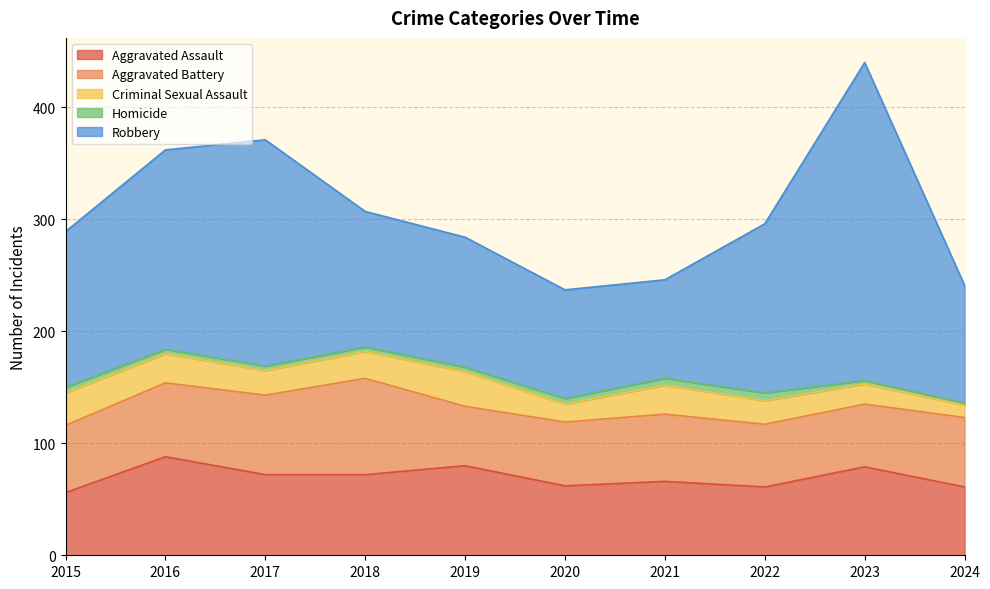

At which category does Homicide reach its first local peak?

2022